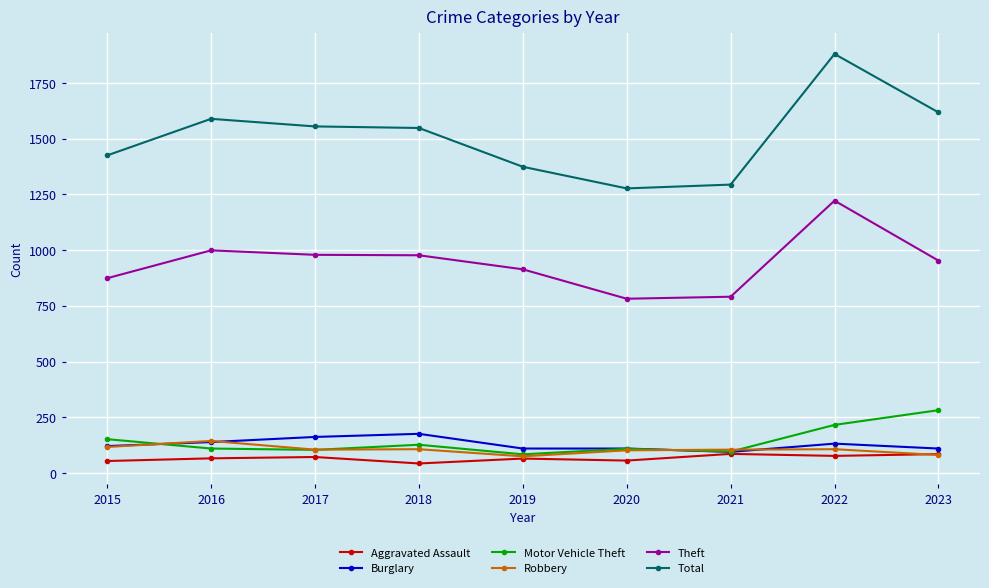

How many lines are shown in the chart?

6